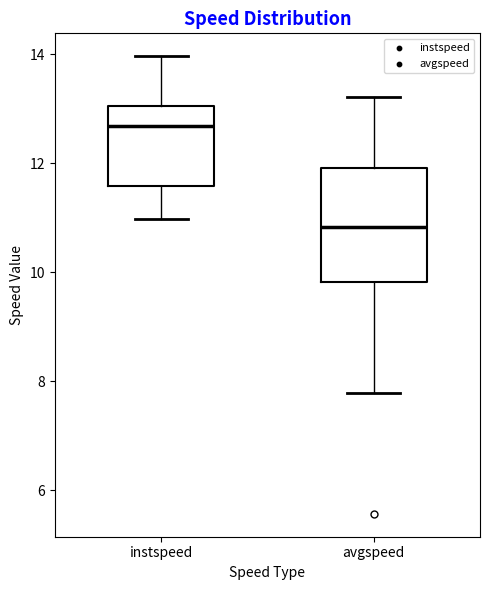

Which box has the lowest median line?

avgspeed